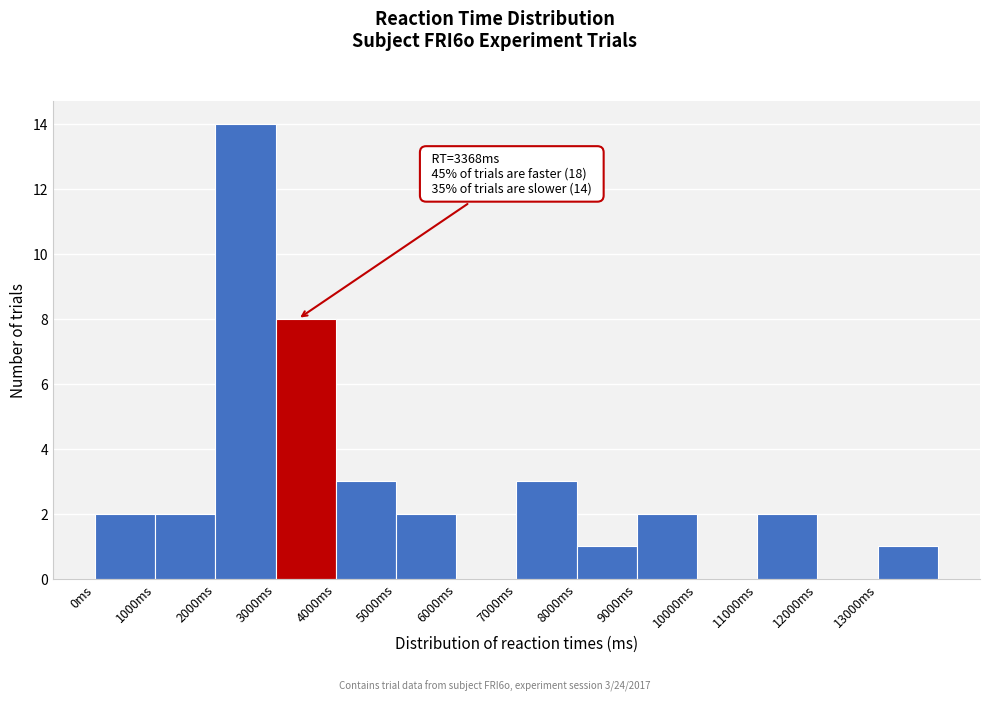

Over which range of the x-axis is the bar tallest?

2000 to 3000